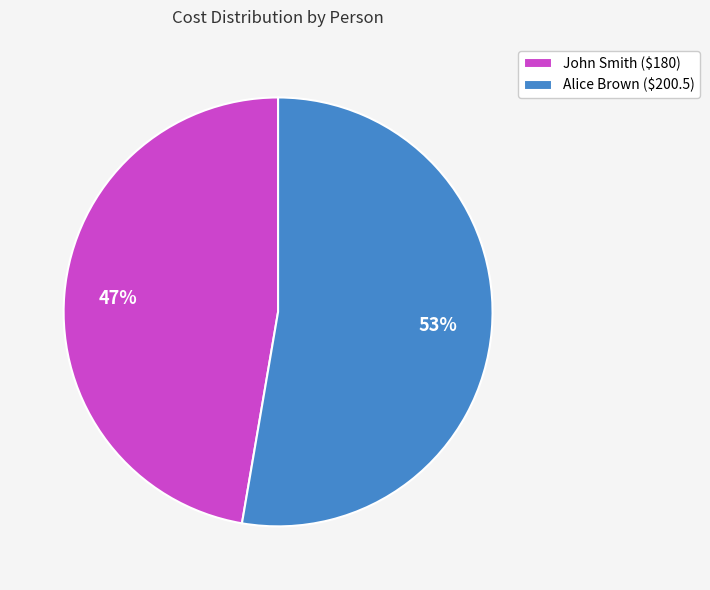

Is there a majority slice in this chart?

Yes